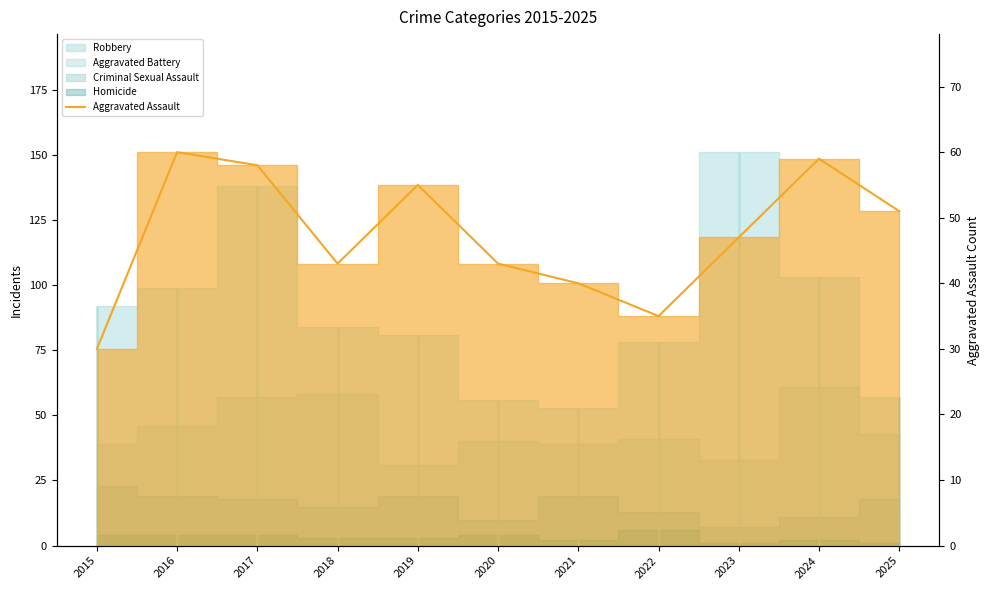

At which category does the chart reach its peak across all series?

2016